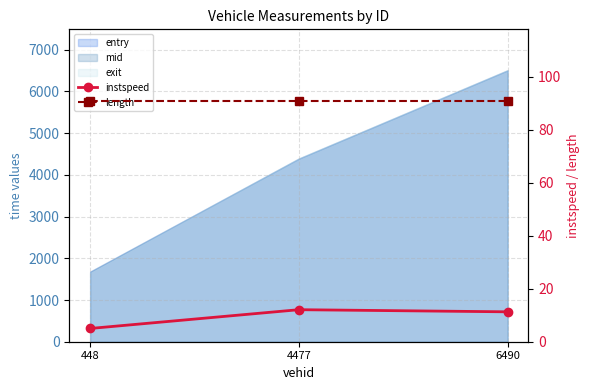

The value of instspeed at 4477 is 7.2. True or false?

False